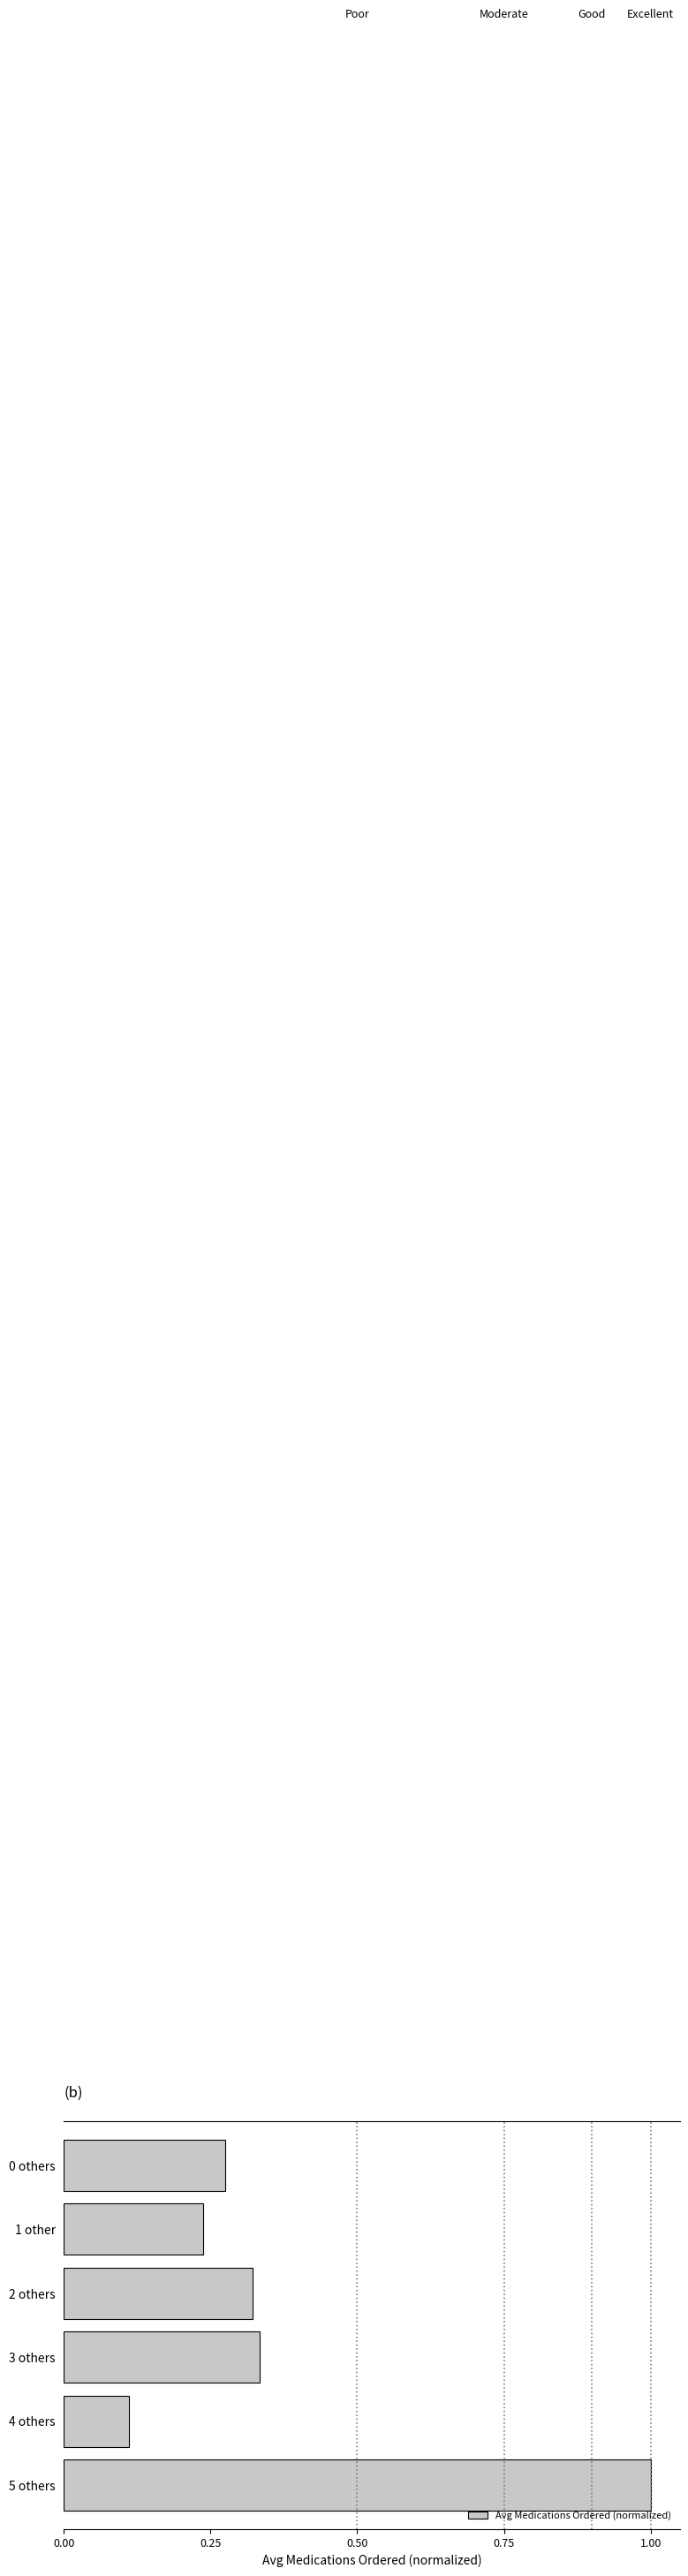

How many data points does each series have?

6